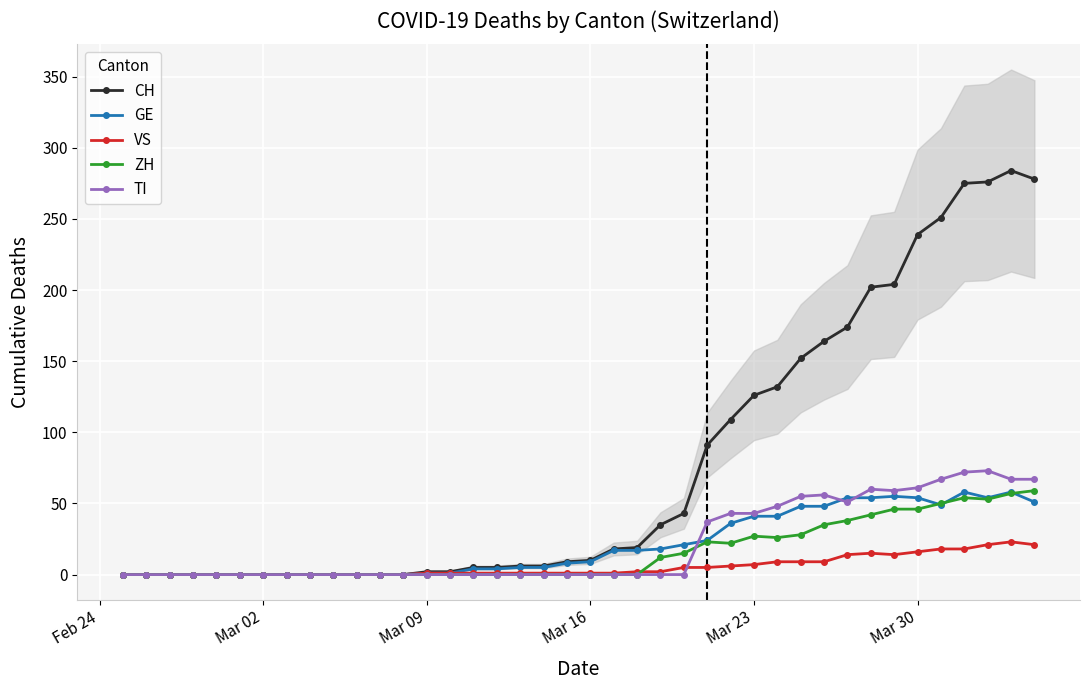

What is the maximum value for CH?

284